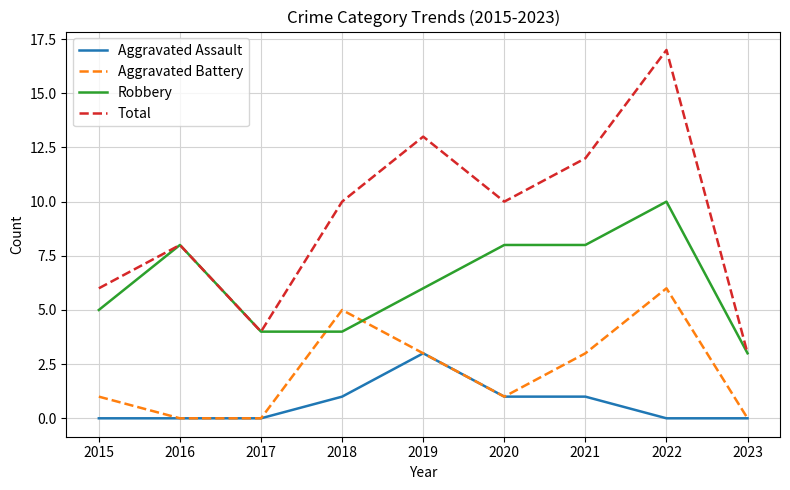

At which category does Total reach its first local valley?

2017